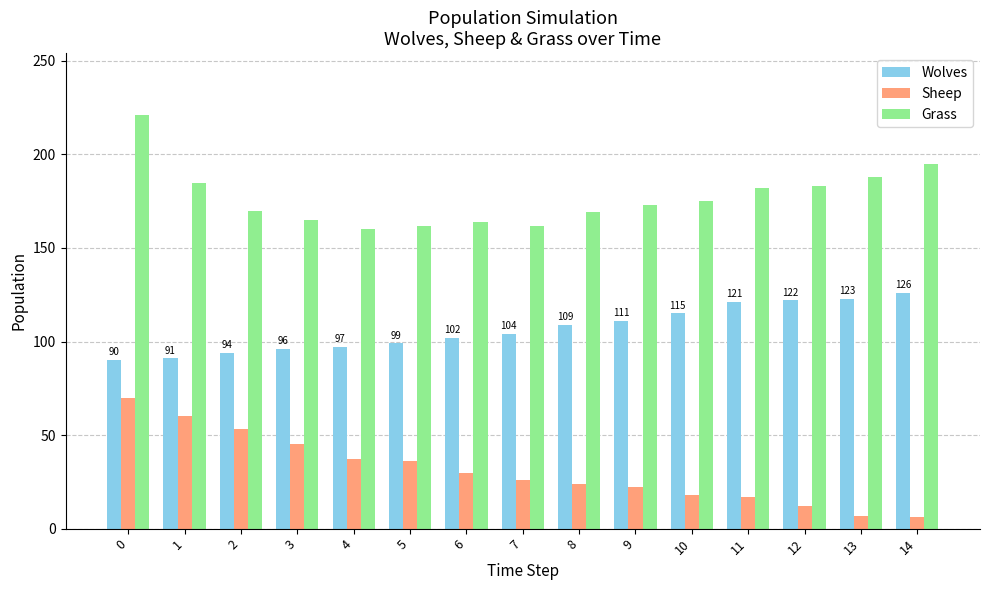

What is the difference between the highest and lowest values at 1?

125